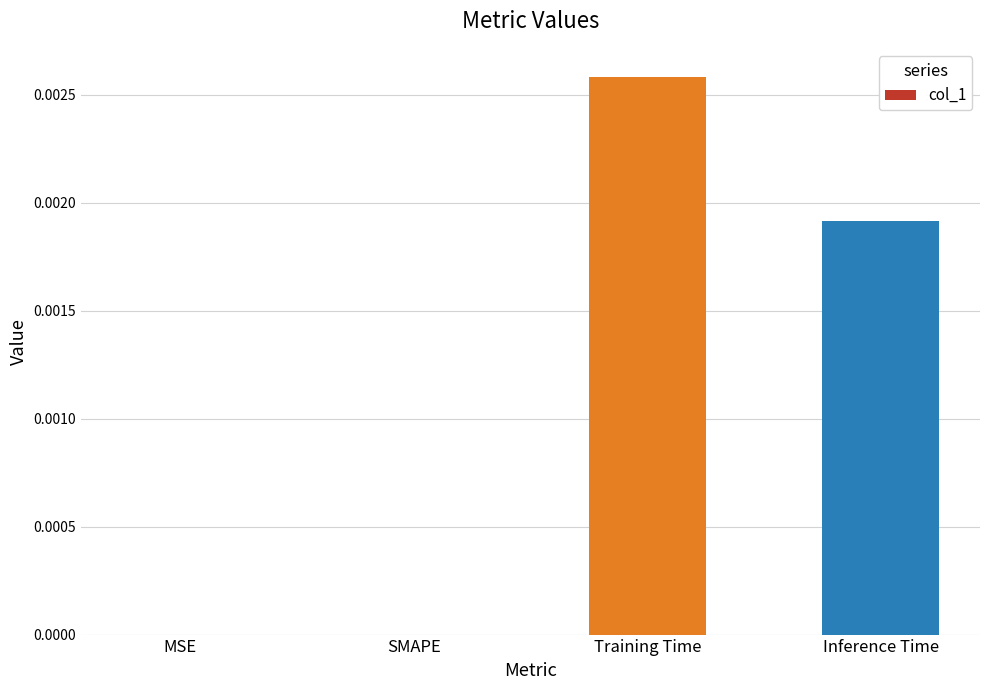

Between MSE and Training Time, which is larger?

Training Time